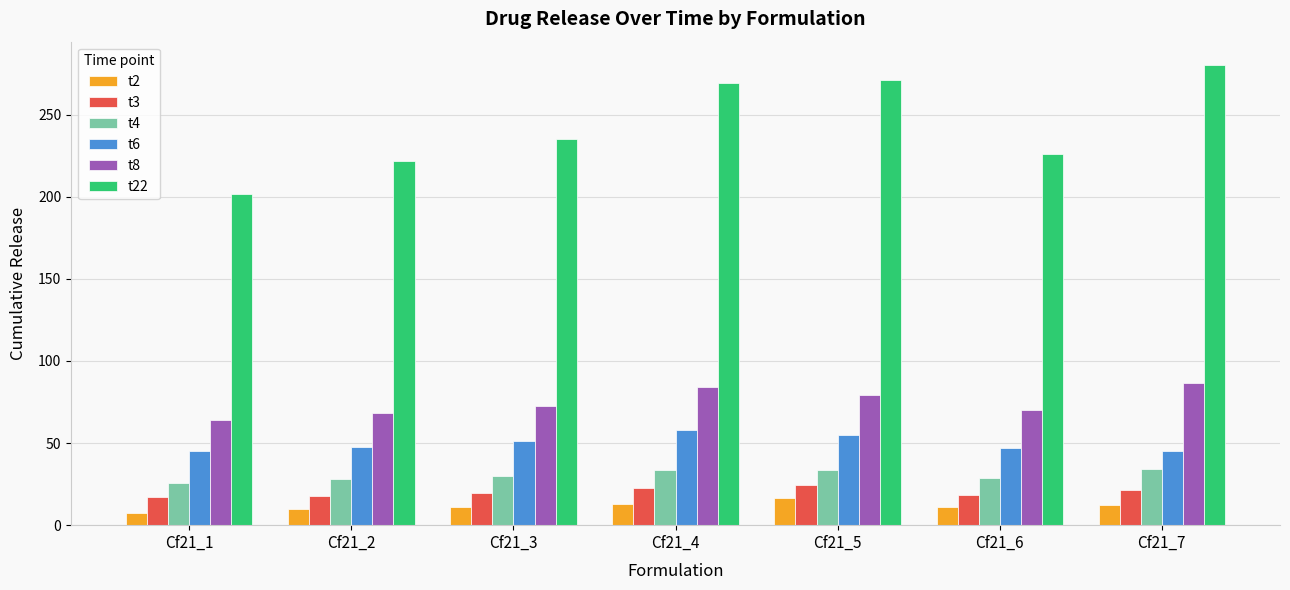

How many values in the t22 series exceed 234?

4